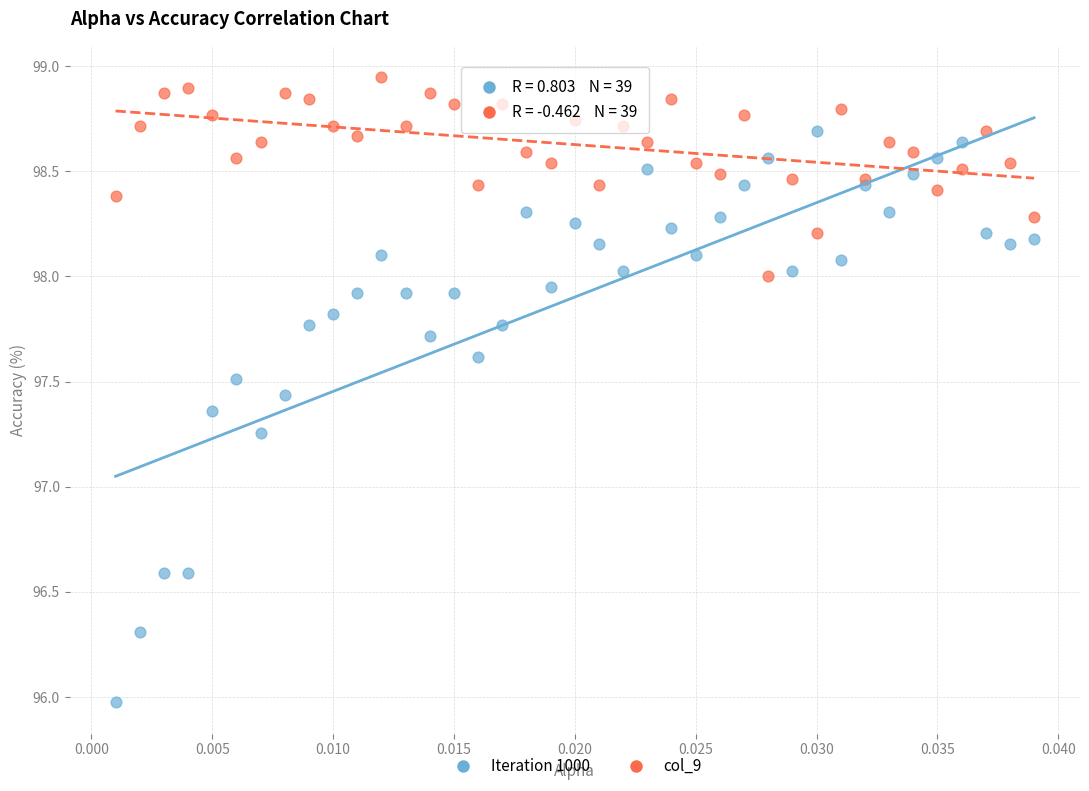

Which series has the largest Y range (max minus min)?

Iteration 1000